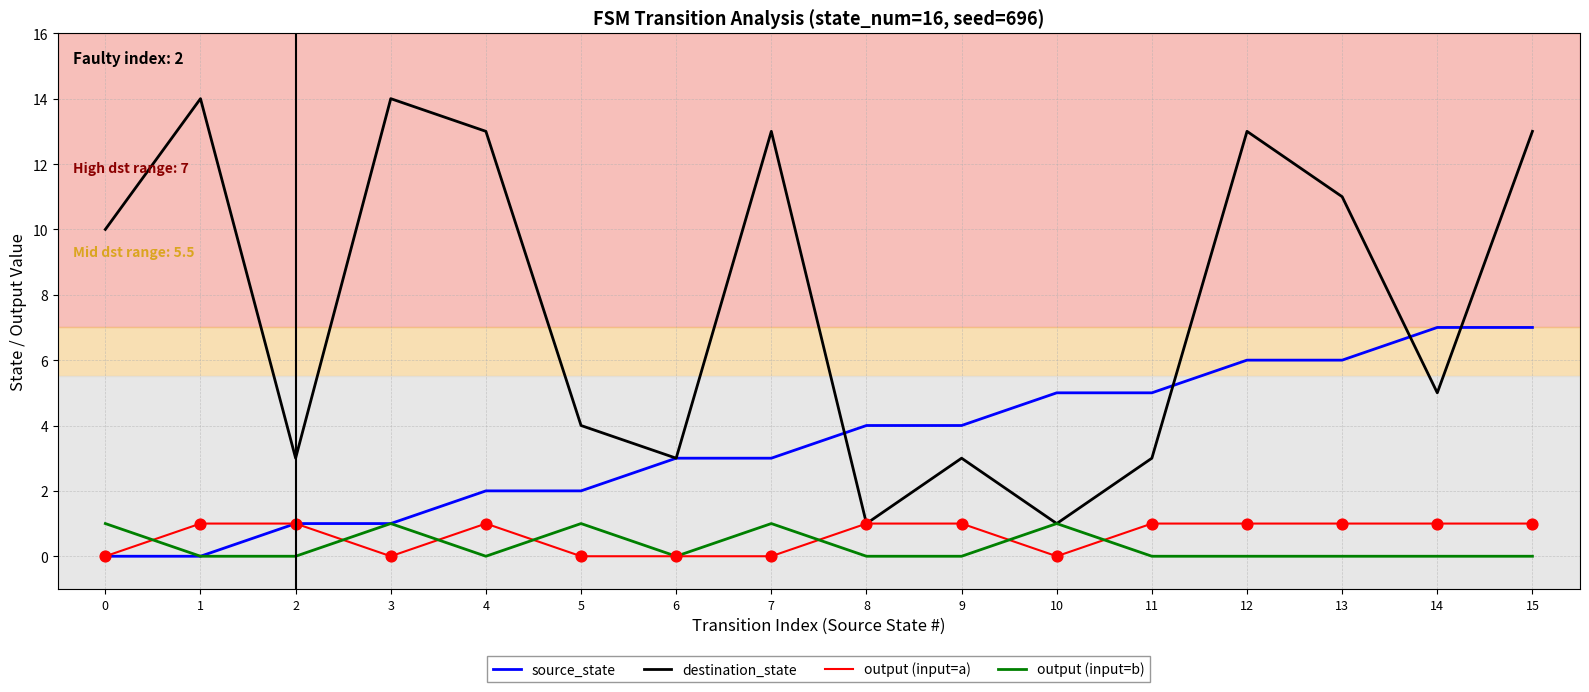

Which series has the largest range (max minus min)?

destination_state